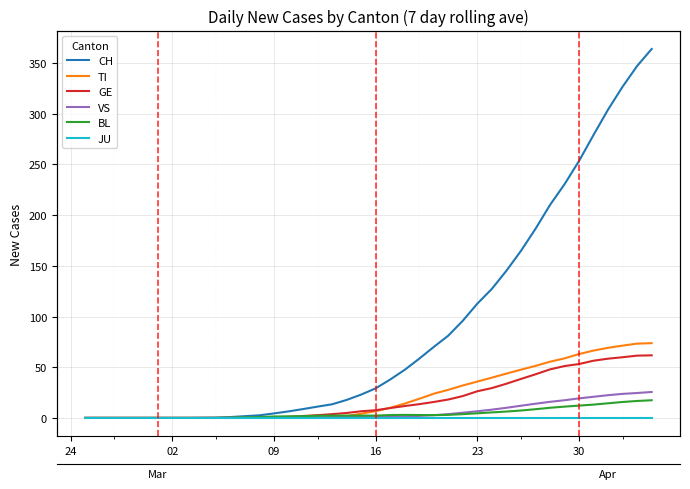

At which label does BL reach its minimum?

24